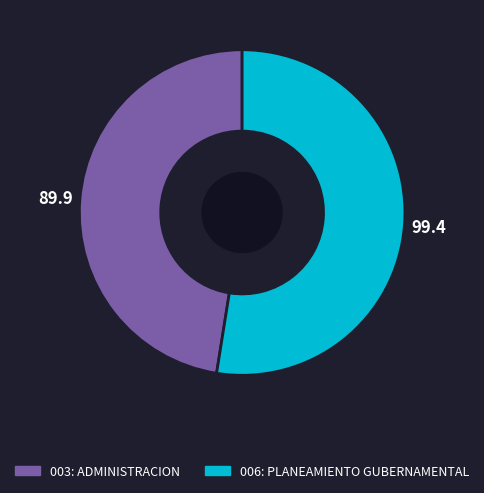

Which category has the biggest portion of the pie?

006: PLANEAMIENTO GUBERNAMENTAL